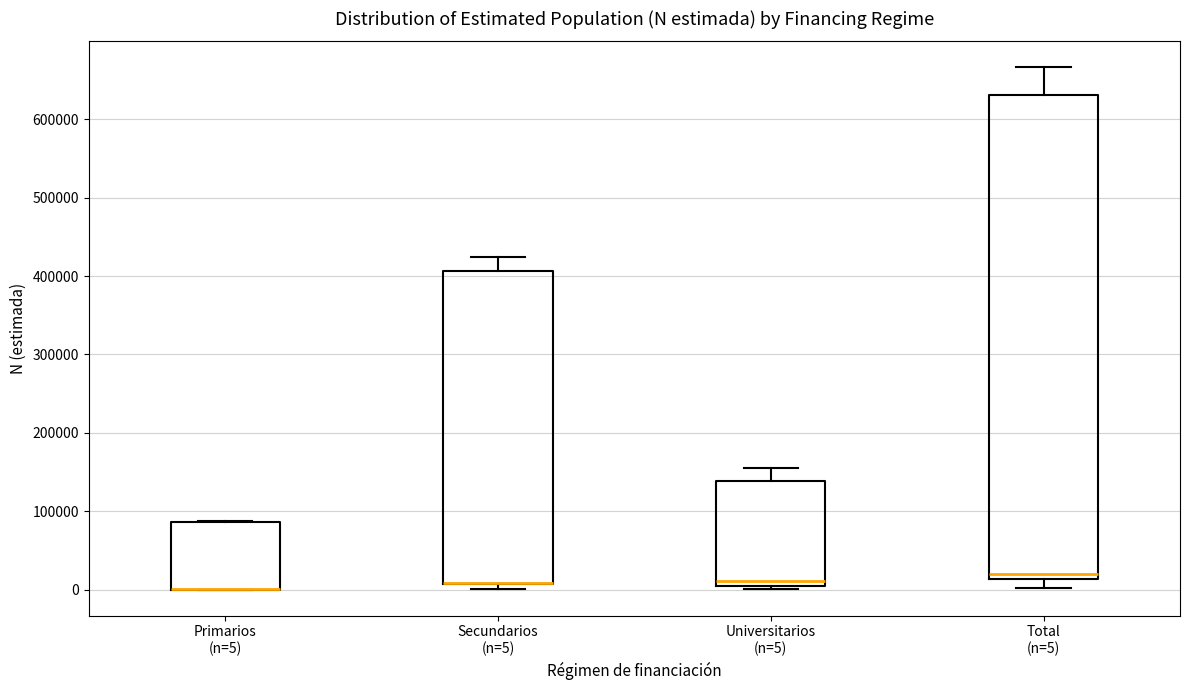

Where is the upper edge of the box for Secundarios (n=5) on the y-axis? The values are not printed on the chart, so give them approximately, as read against the axis.

410000